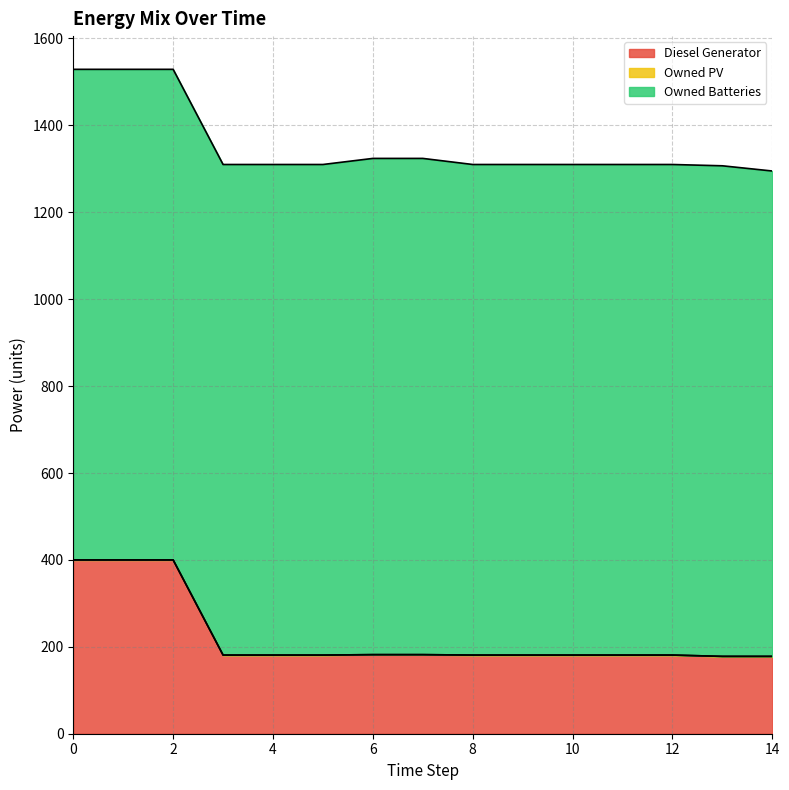

Reading right to left, transcribe all the data shown in this chart.

Diesel Generator: 14=178.0	13=178.0	12=181.0	11=181.0	10=181.0	9=181.0	8=181.0	7=182.0	6=182.0	5=181.0	4=181.0	3=181.0	2=400.0	1=400.0	0=400.0
Owned PV: 14=0.0	13=0.0	12=0.0	11=0.0	10=0.0	9=0.0	8=0.0	7=0.0	6=0.0	5=0.0	4=0.0	3=0.0	2=0.0	1=0.0	0=0.0
Owned Batteries: 14=1117.0	13=1129.0	12=1129.0	11=1129.0	10=1129.0	9=1129.0	8=1129.0	7=1142.0	6=1142.0	5=1129.0	4=1129.0	3=1129.0	2=1129.0	1=1129.0	0=1129.0